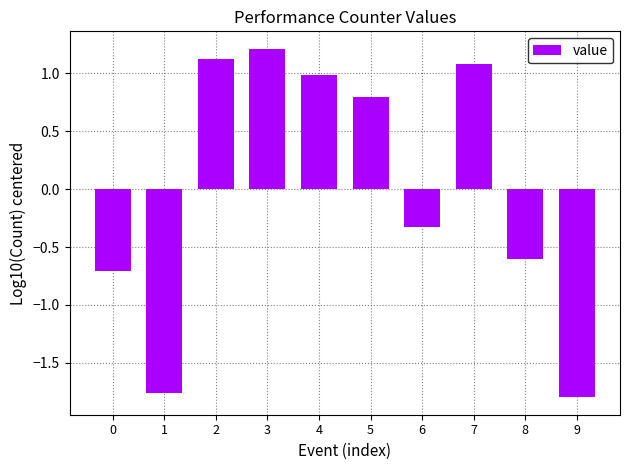

What is the change in value from 1 to 2?

+2.9